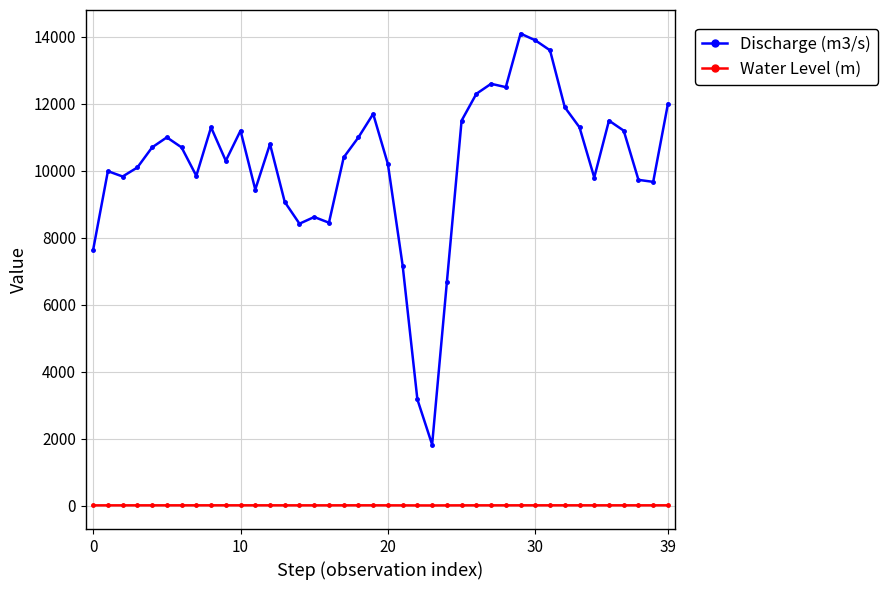

What is the maximum value shown in the chart?

14100.0